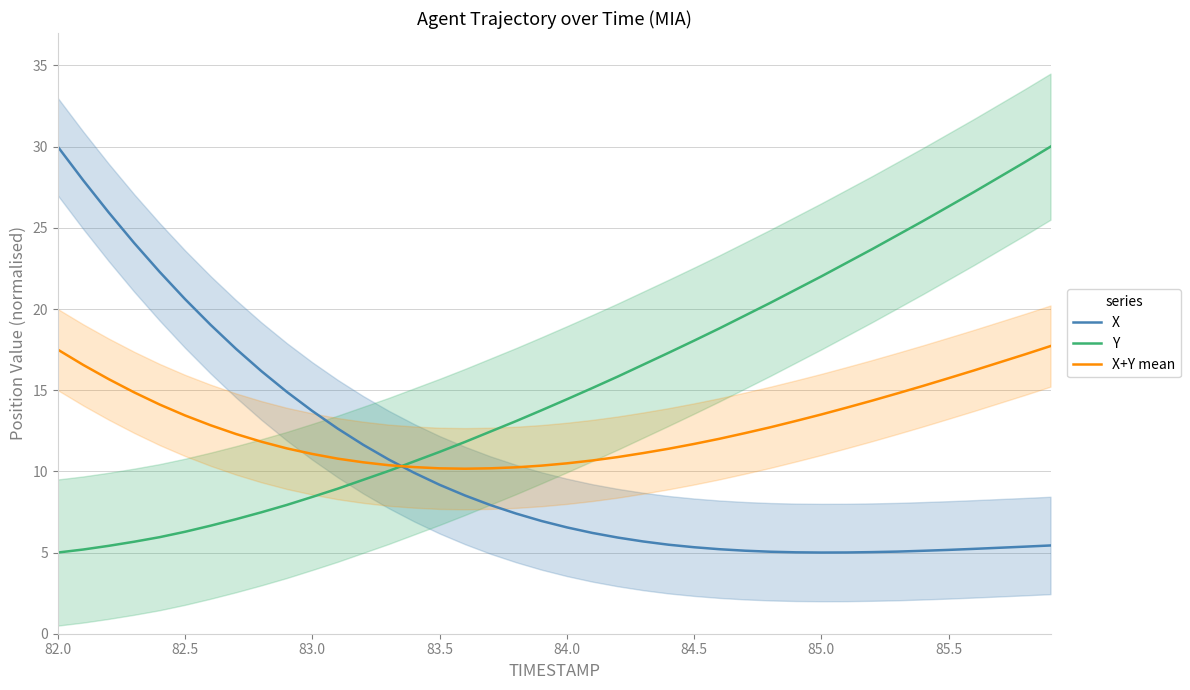

List the series in order of their overall mean, highest first.

Y, X+Y mean, X